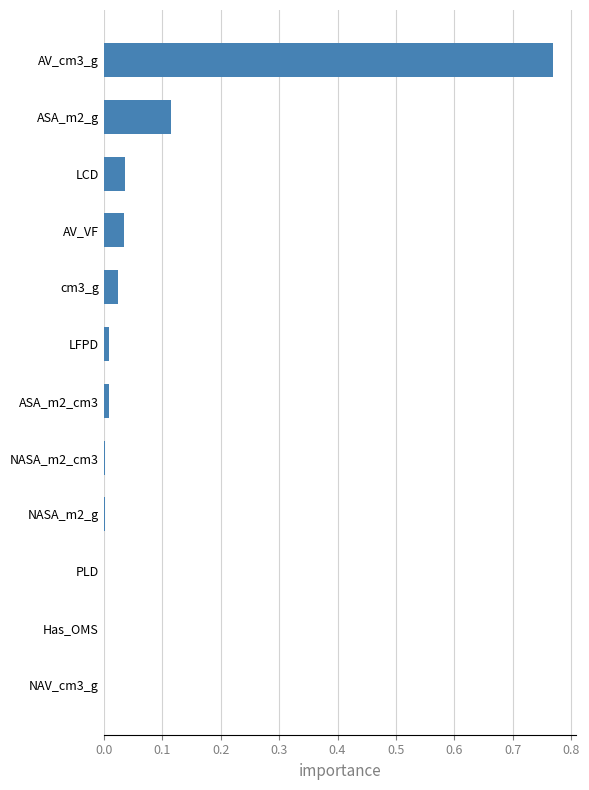

What is the sum of all values?

1.0